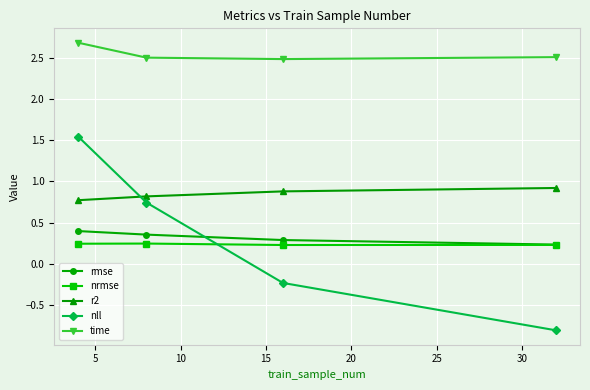

What is the minimum value for r2?

0.8